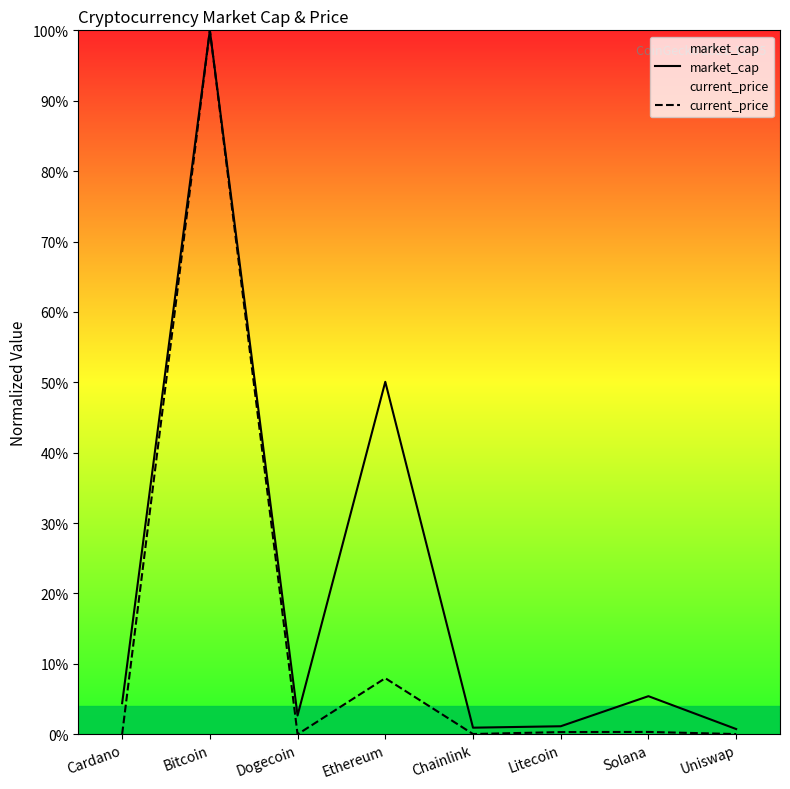

True or false: market_cap has more than 1 points higher than both neighbors.

True